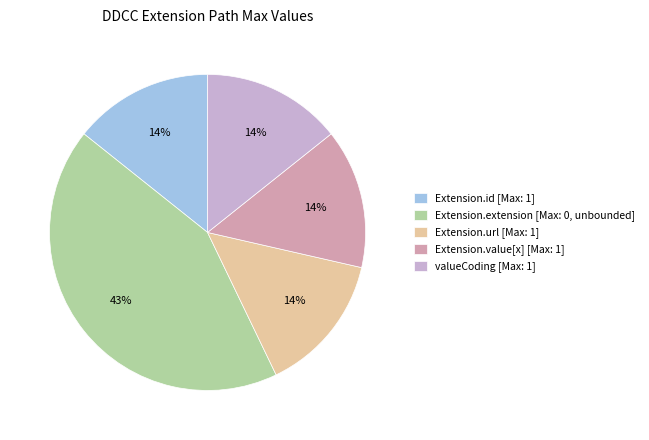

Count the number of slices in the pie.

5